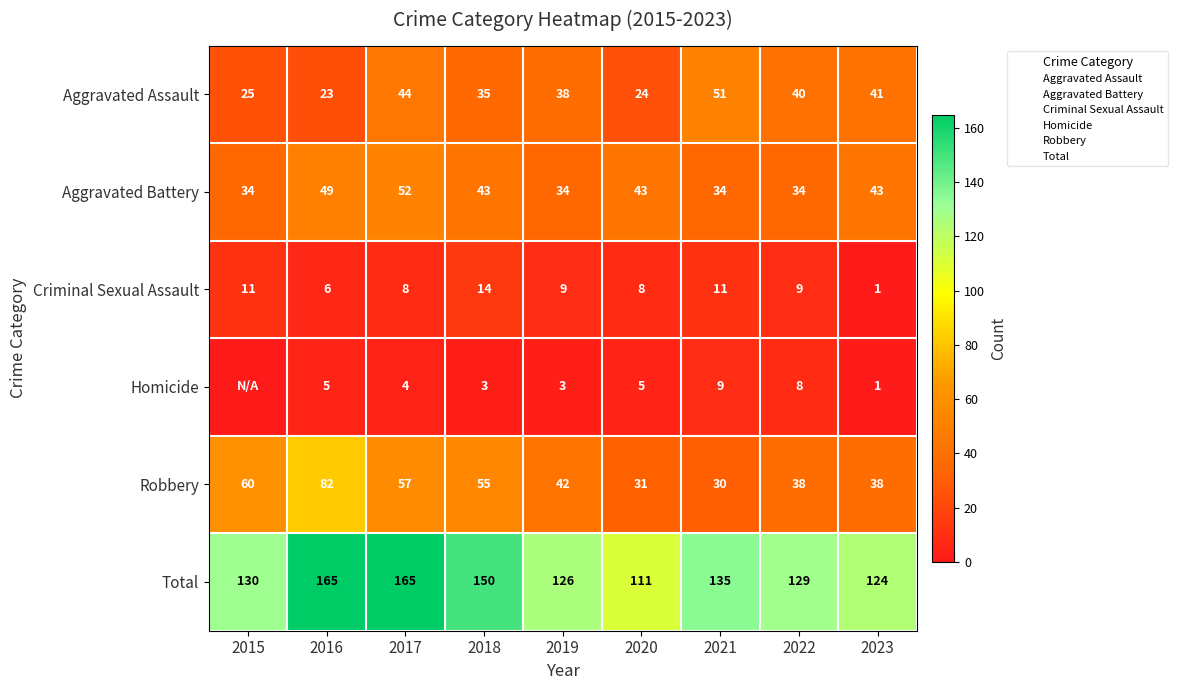

What is the total value across all series at 2015?

260